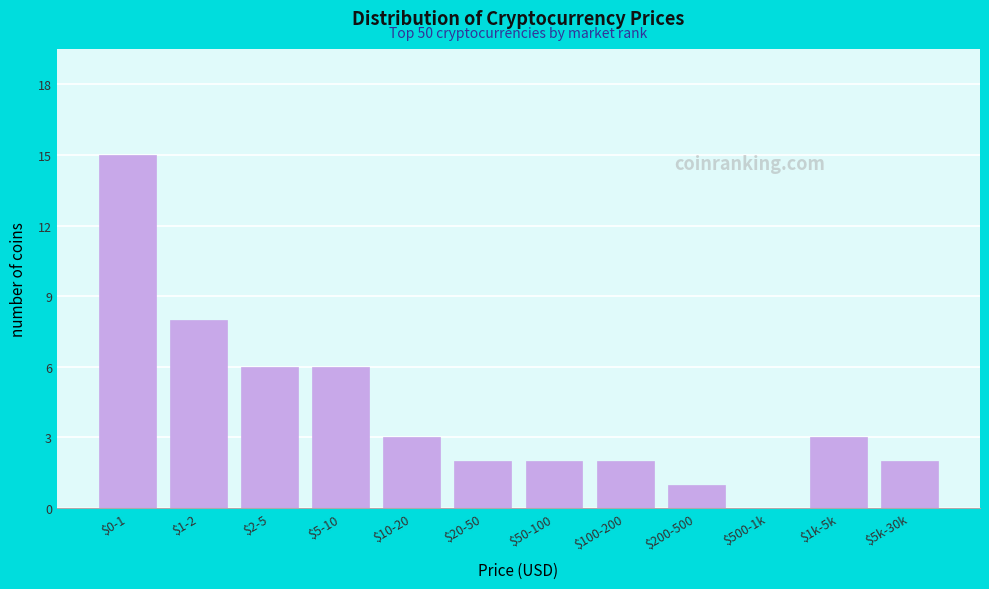

Is it true that the value at $5-10 is 2?

False